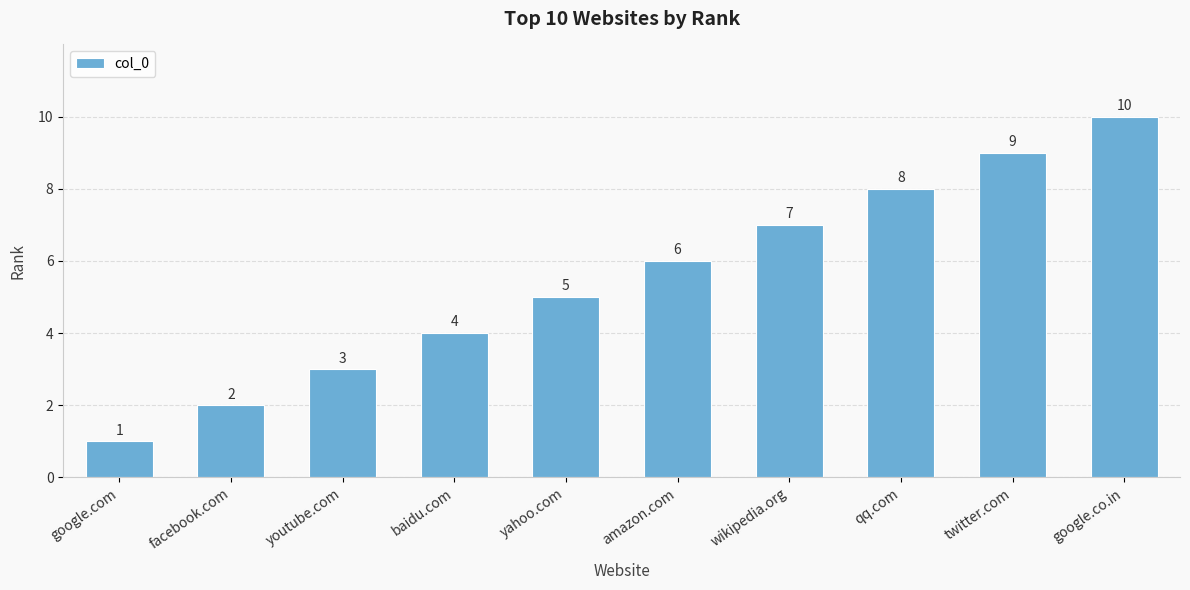

What is the label of the 10th bar from the right?

google.com